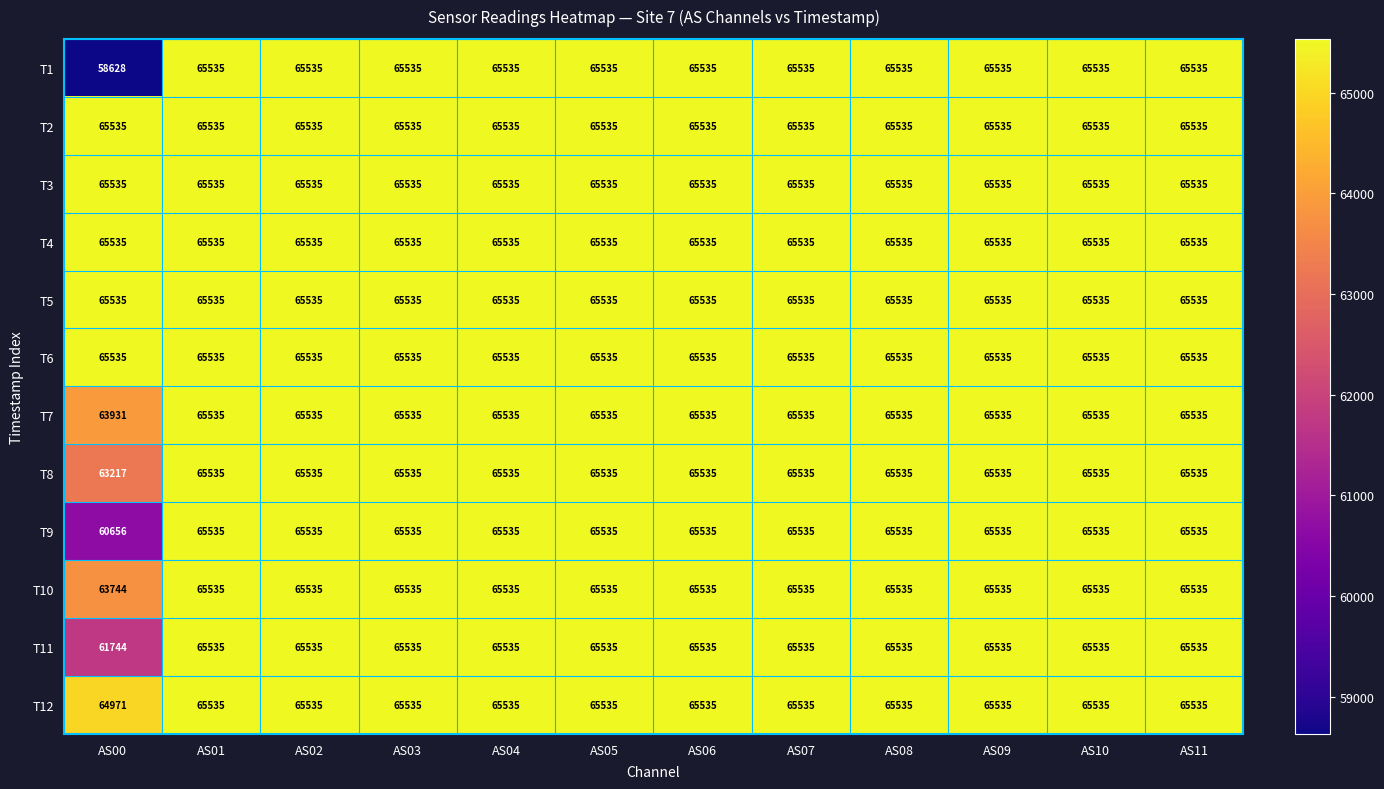

Which series has the widest spread of values?

T1